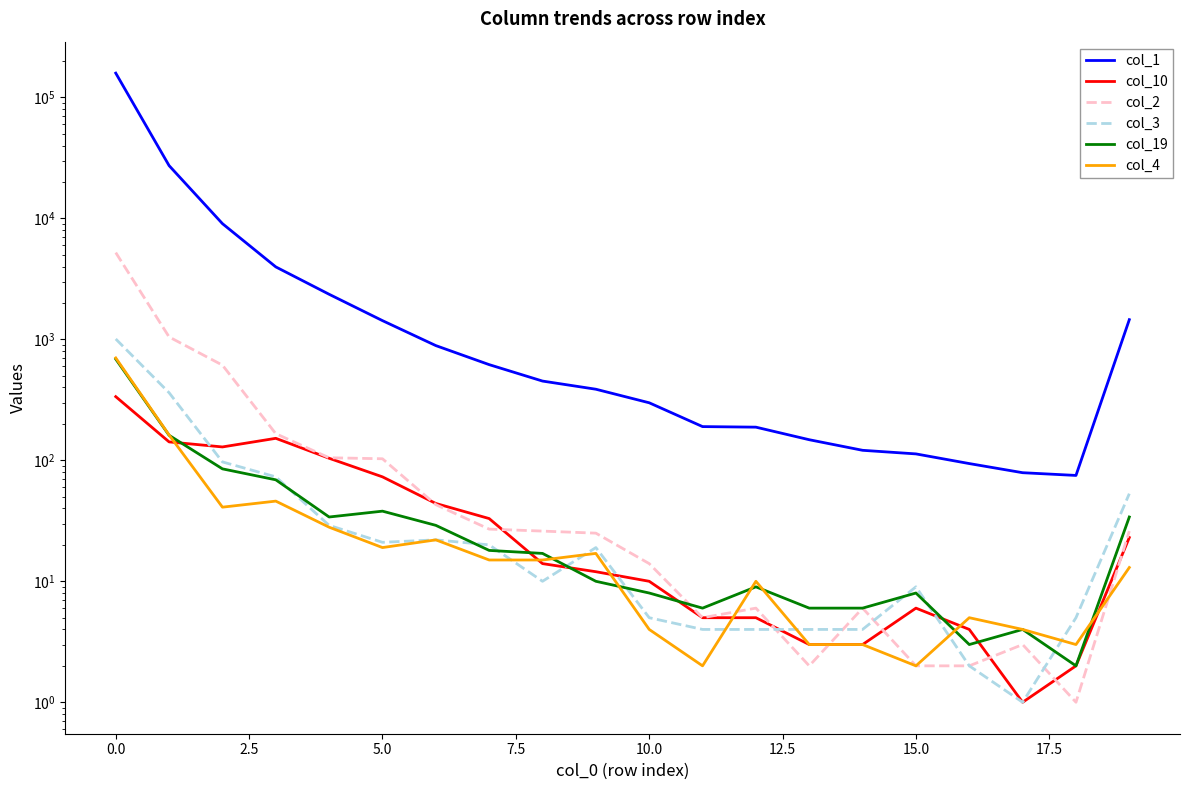

How many categories are shown in the chart?

20